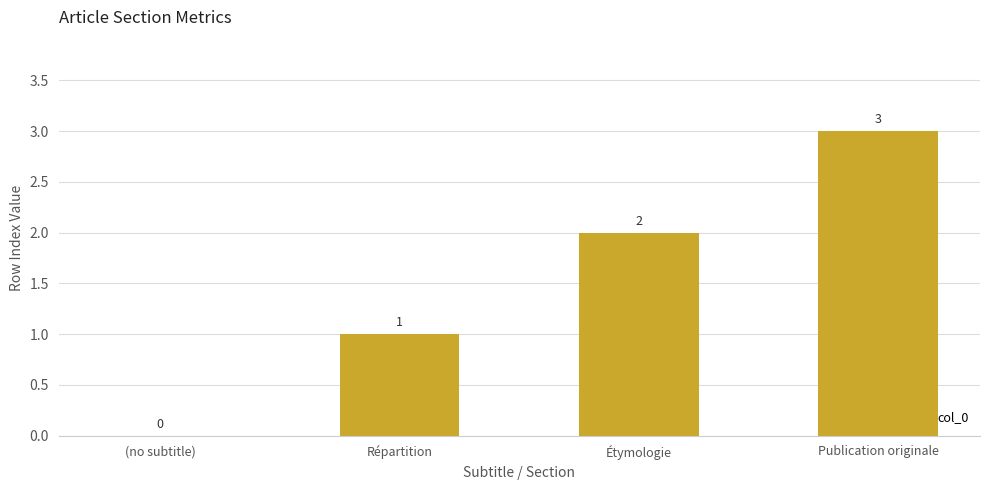

At which category does the chart reach its peak across all series?

Publication originale